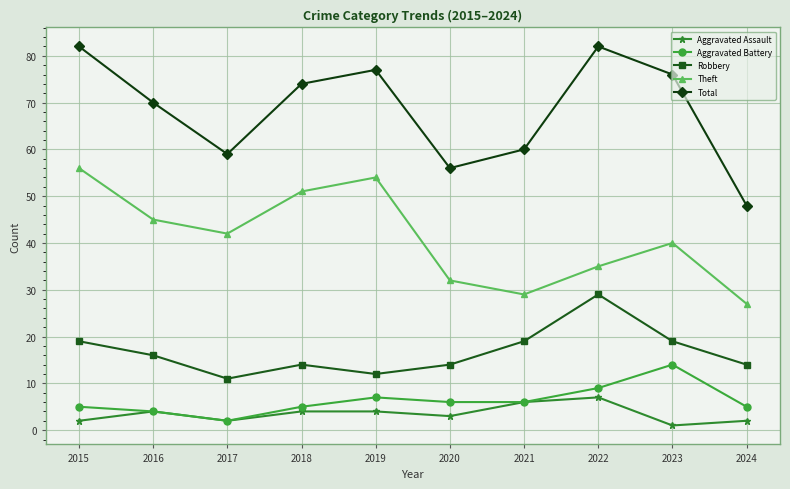

Does the chart display data point markers on the line(s)?

Yes